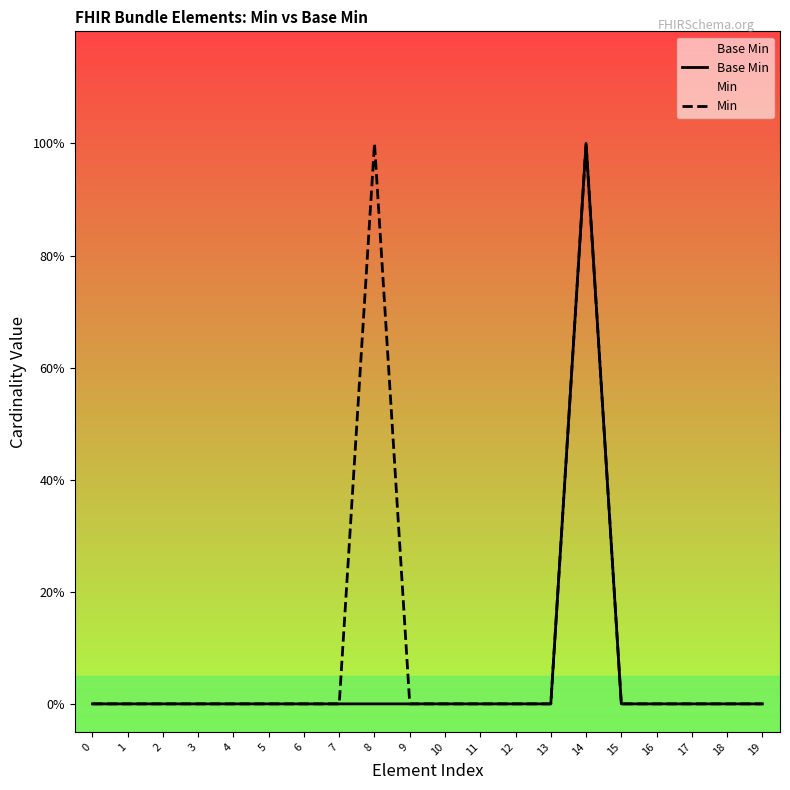

List the series in order of their overall mean, highest first.

Min, Base Min